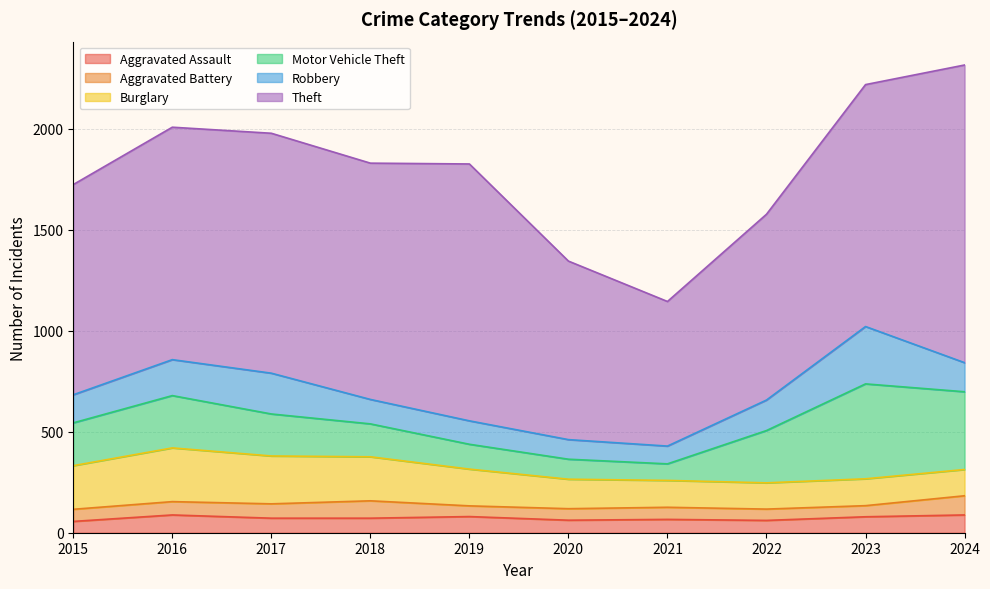

Which series changed the most between 2015 and 2021?

Theft